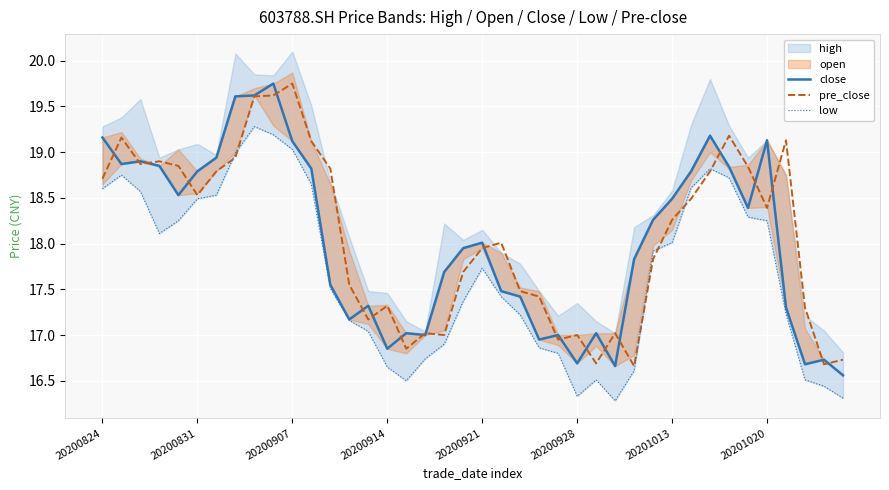

At which label does close reach its minimum?

39